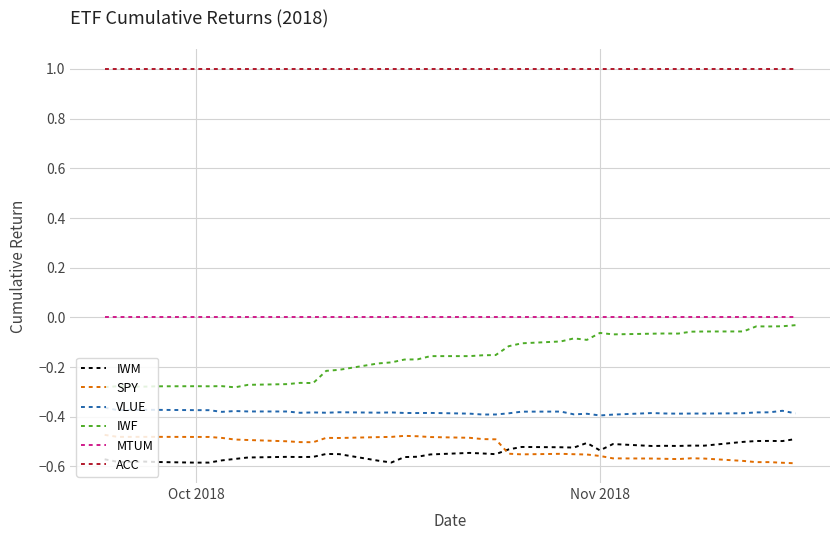

True or false: ACC and MTUM intersect in this chart.

False